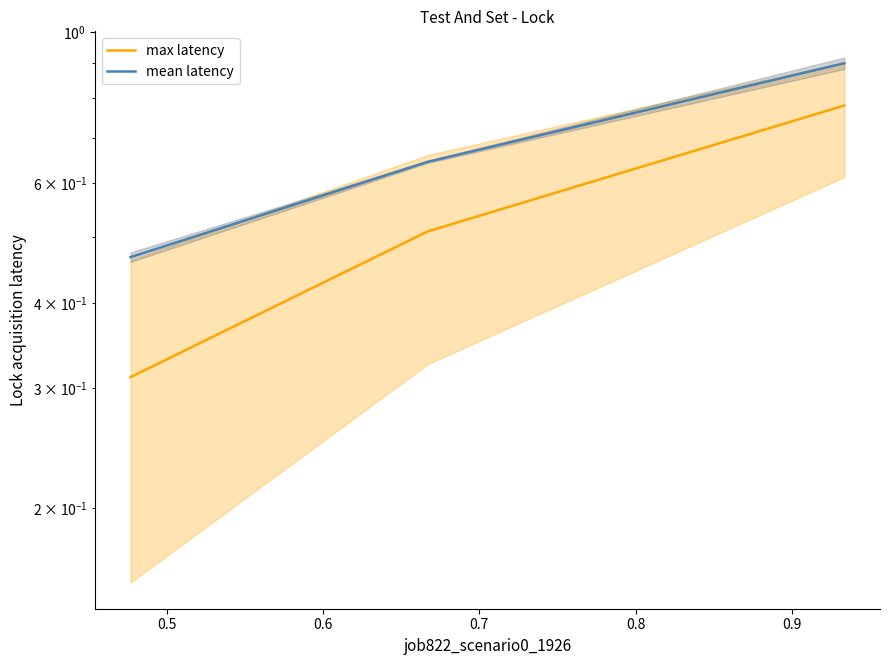

Is the value of mean latency at 0.6 greater than the value of max latency at 0.4?

Yes